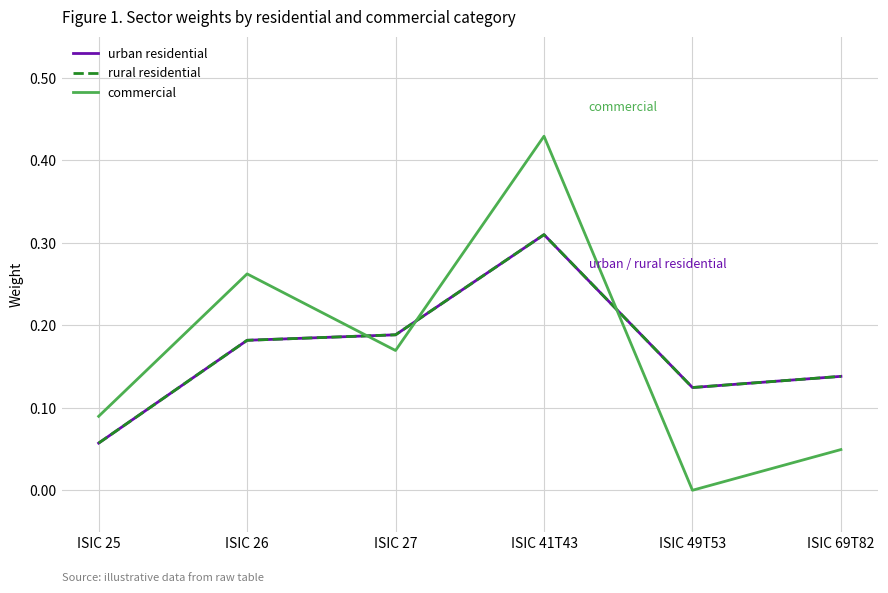

Between which two adjacent categories do urban residential and commercial first intersect?

ISIC 26 and ISIC 27